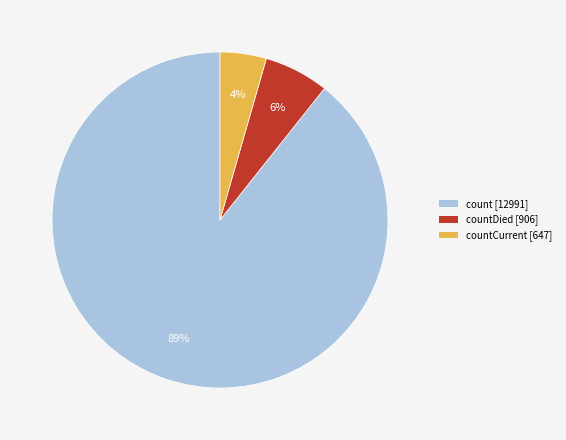

To the nearest percent, what is the average slice percentage?

33%